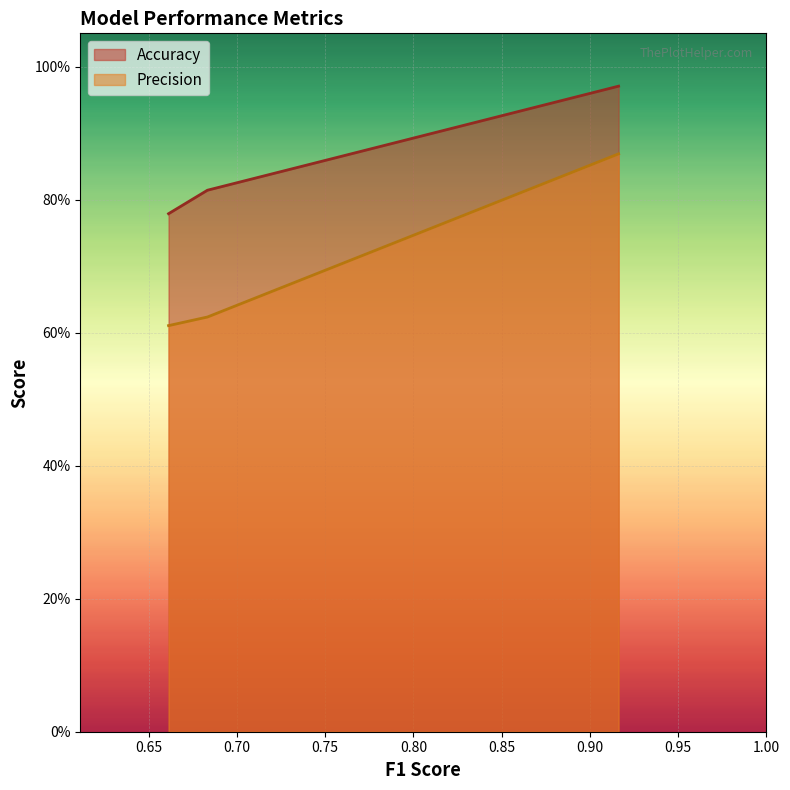

Which series has the largest total across all categories?

Accuracy